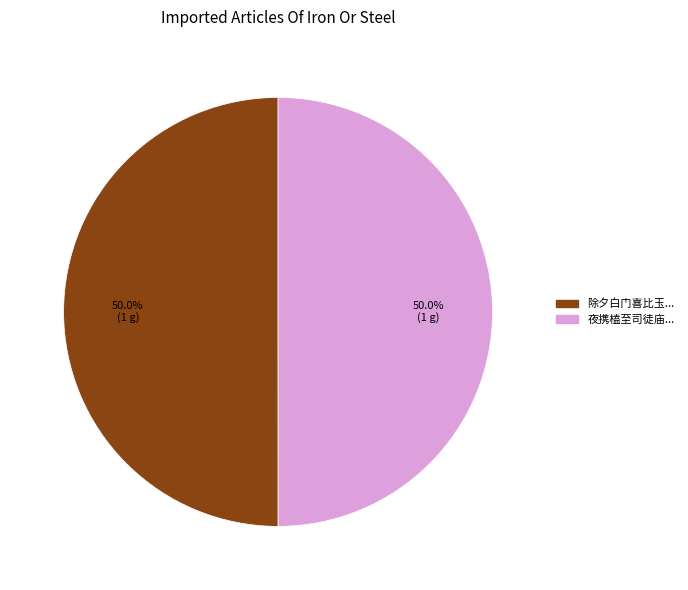

How many segments does this pie chart have?

2